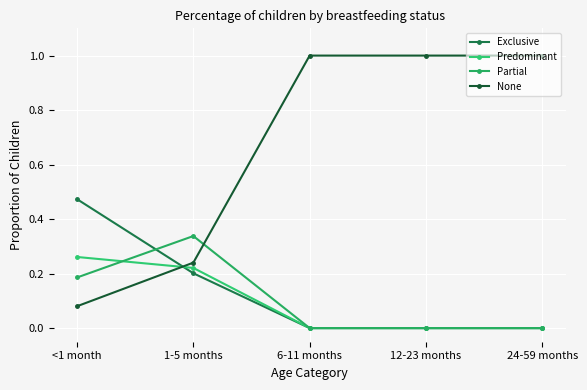

The value of Predominant at <1 month is 0.1. True or false?

False